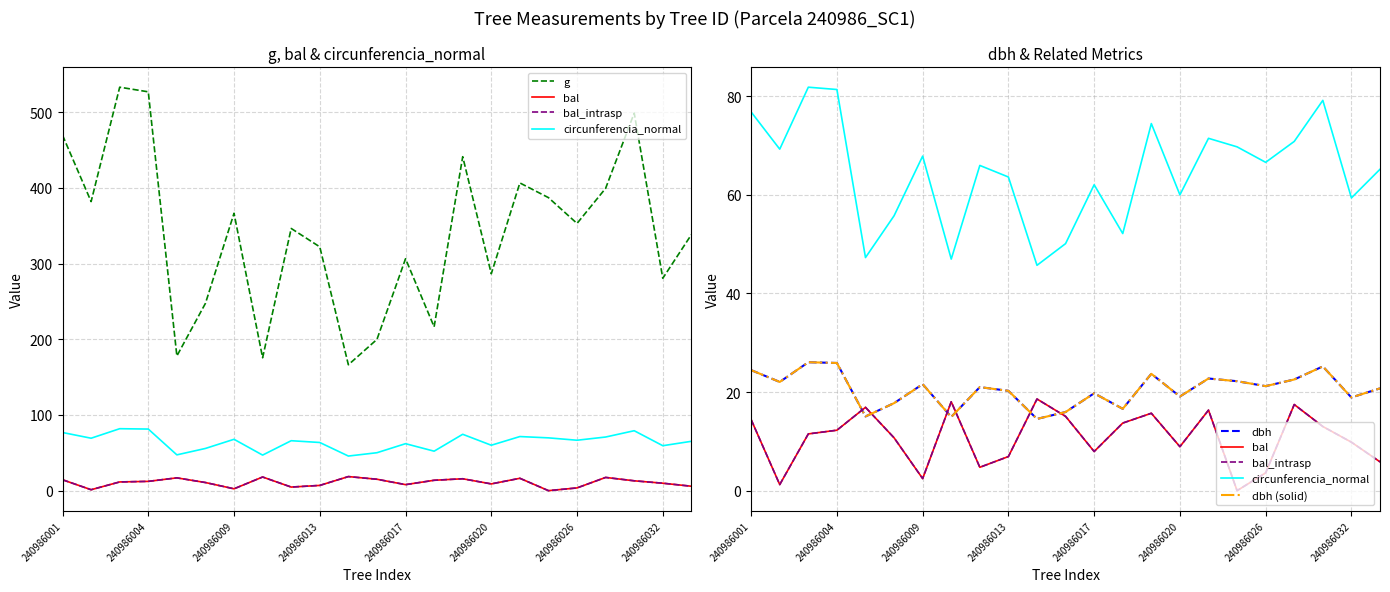

Where does the dbh series first go above 21?

240986001